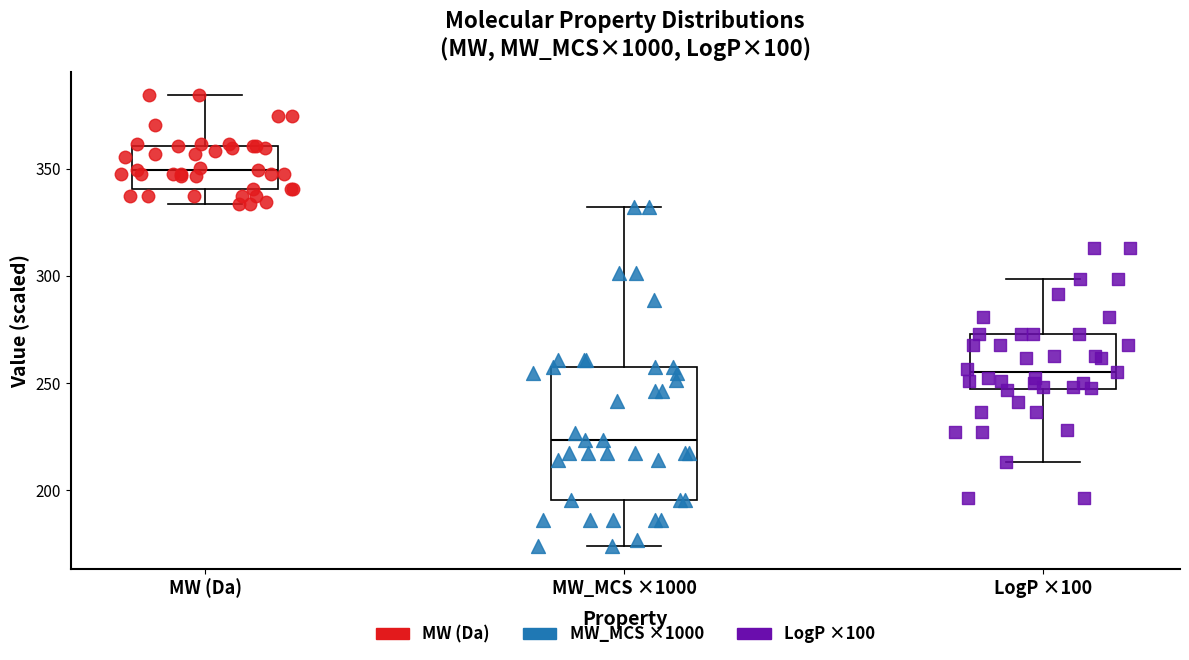

Reading left to right, transcribe this box plot: for each box, give where its median line is, the range the box spans, and where its two whiskers end, as read against the y-axis. The values are not printed on the chart, so give them approximately, as read against the axis.

MW (Da): median 350, box 340 to 360, whiskers 335 to 385
MW_MCS ×1000: median 225, box 195 to 260, whiskers 175 to 330
LogP ×100: median 255, box 245 to 275, whiskers 215 to 300